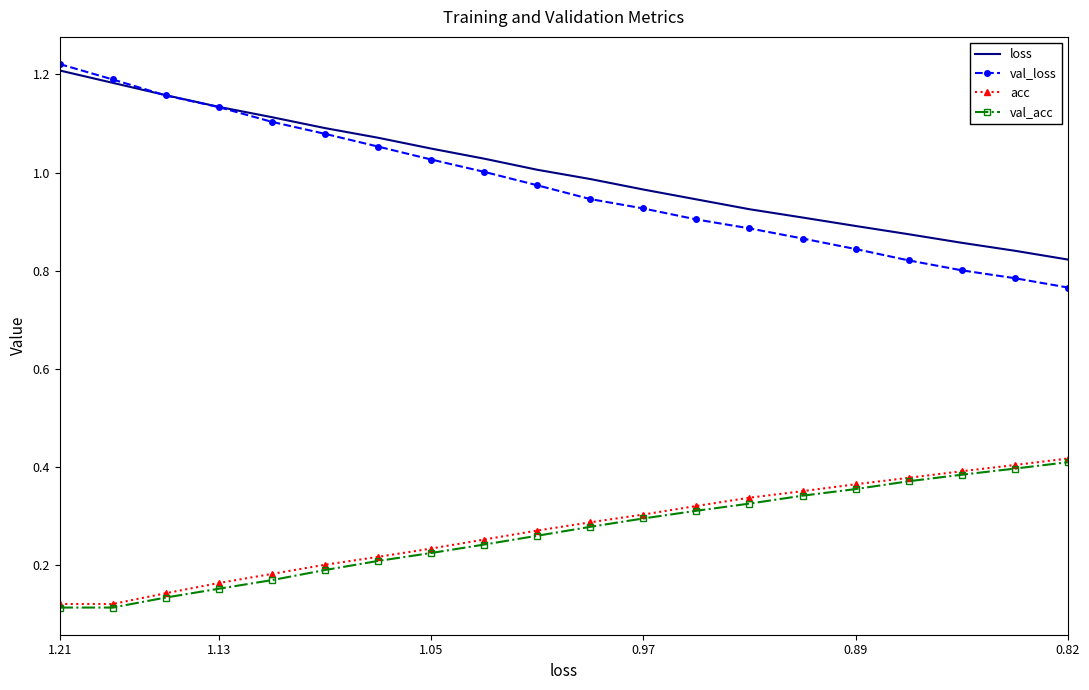

What are all the series names shown in the legend?

loss, val_loss, acc, val_acc